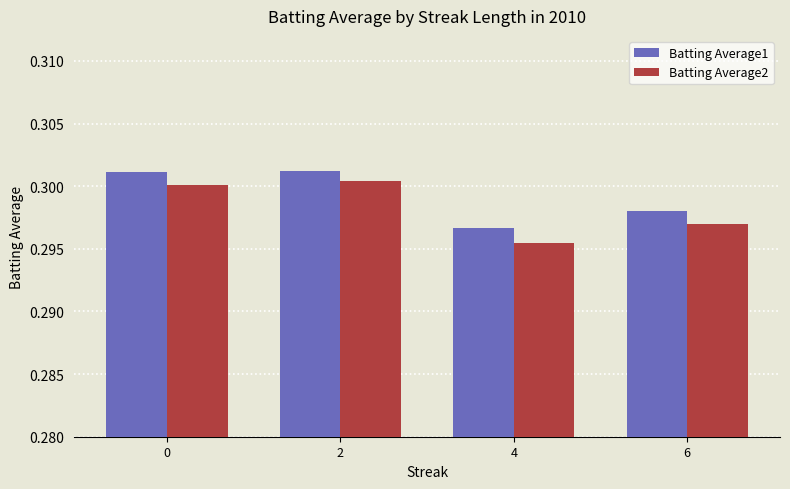

At how many categories does at least one series exceed 0?

4